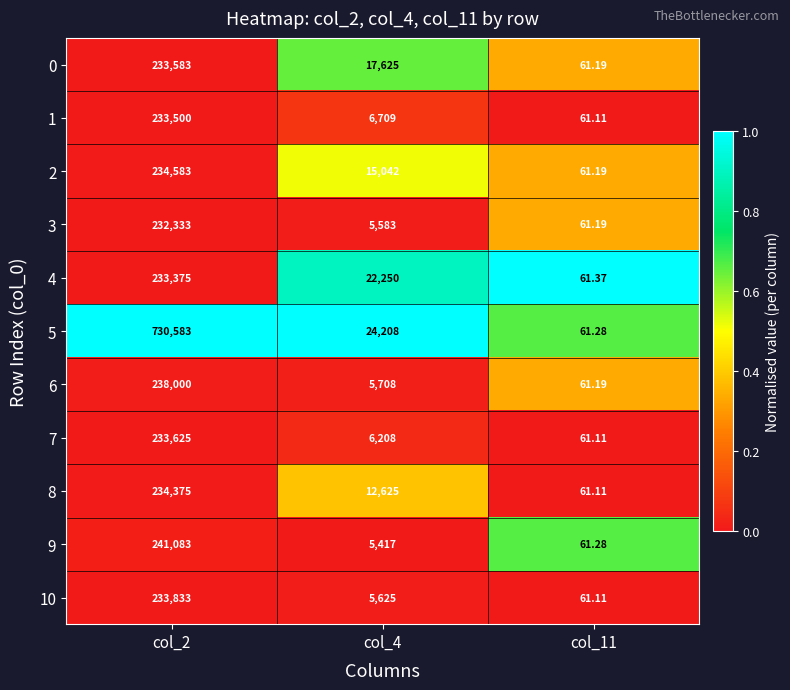

Is the value of 1 at col_11 greater than the value of 3 at col_2?

No